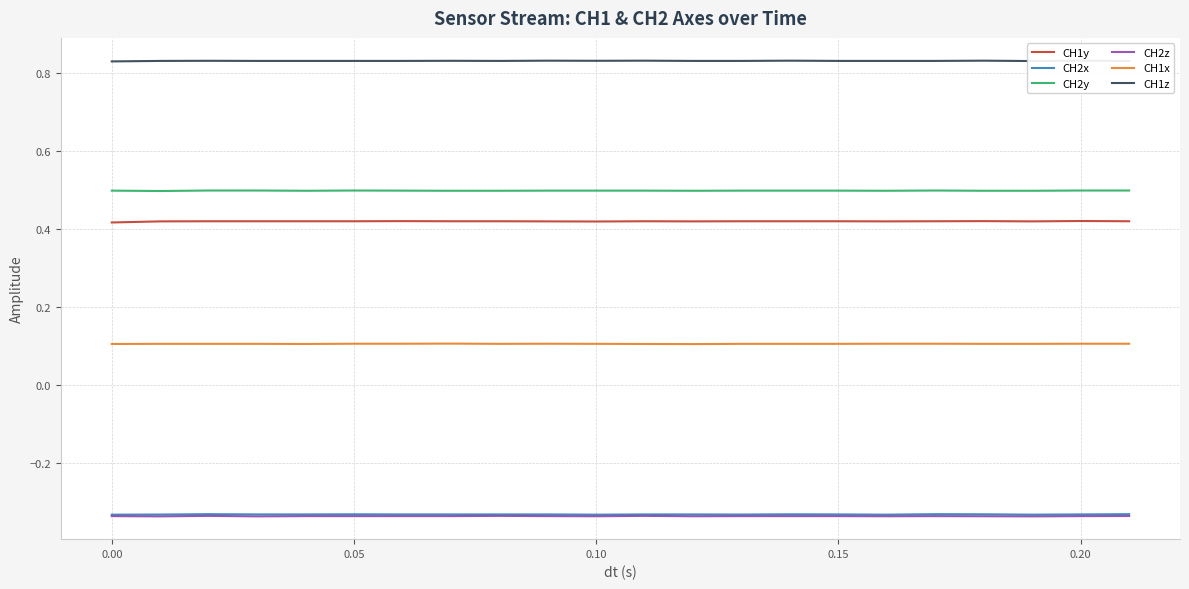

True or false: CH1x and CH1y cross at least once.

False